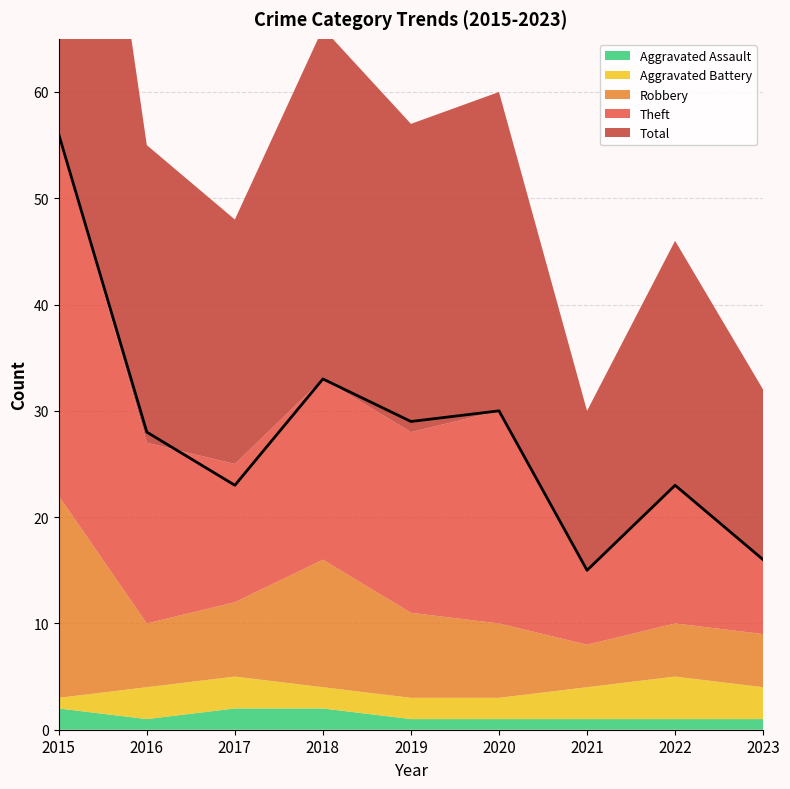

True or false: Total and Robbery cross at least once.

False